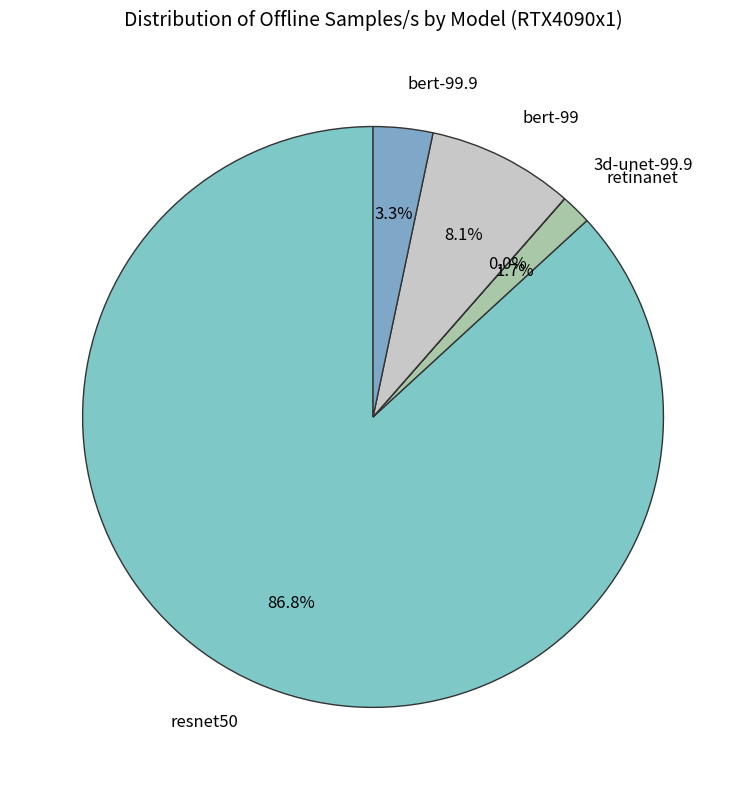

To the nearest percent, what is the average slice percentage?

20%